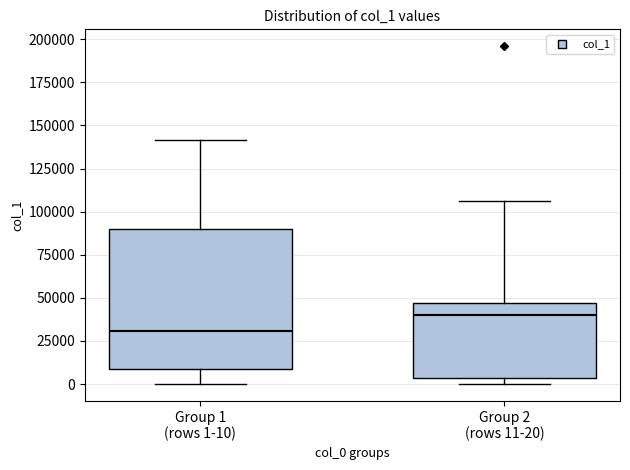

Reading left to right, transcribe this box plot: for each box, give where its median line is, the range the box spans, and where its two whiskers end, as read against the y-axis. The values are not printed on the chart, so give them approximately, as read against the axis.

Group 1 (rows 1-10): median 30000, box 10000 to 90000, whiskers 0 to 140000
Group 2 (rows 11-20): median 40000, box 5000 to 45000, whiskers 0 to 105000